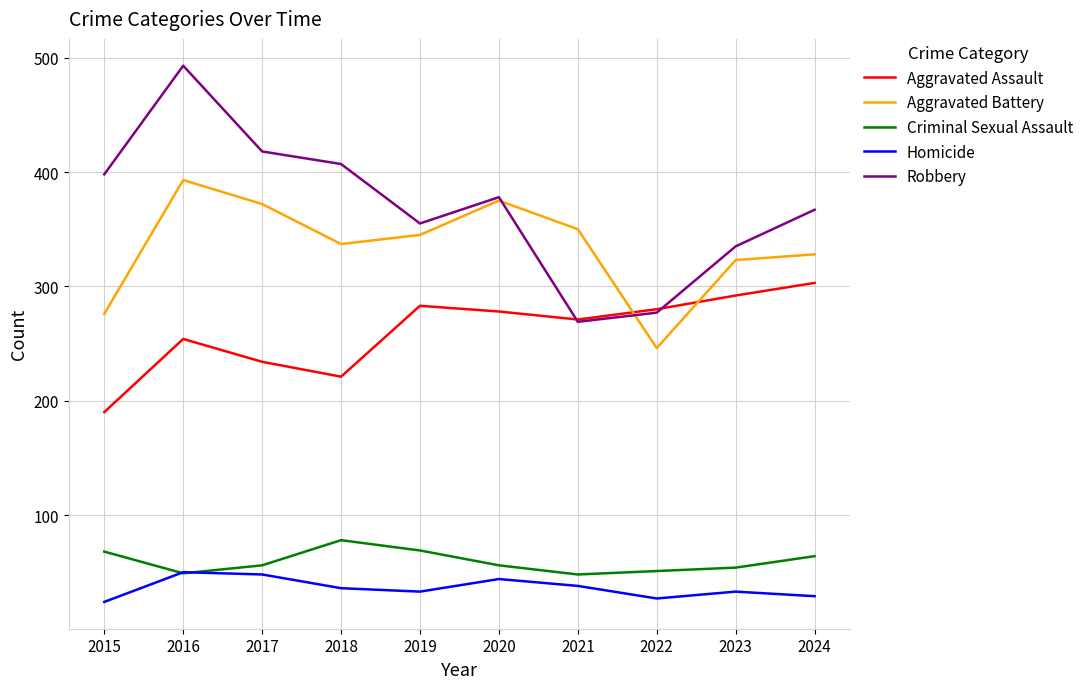

How many lines are shown in the chart?

5